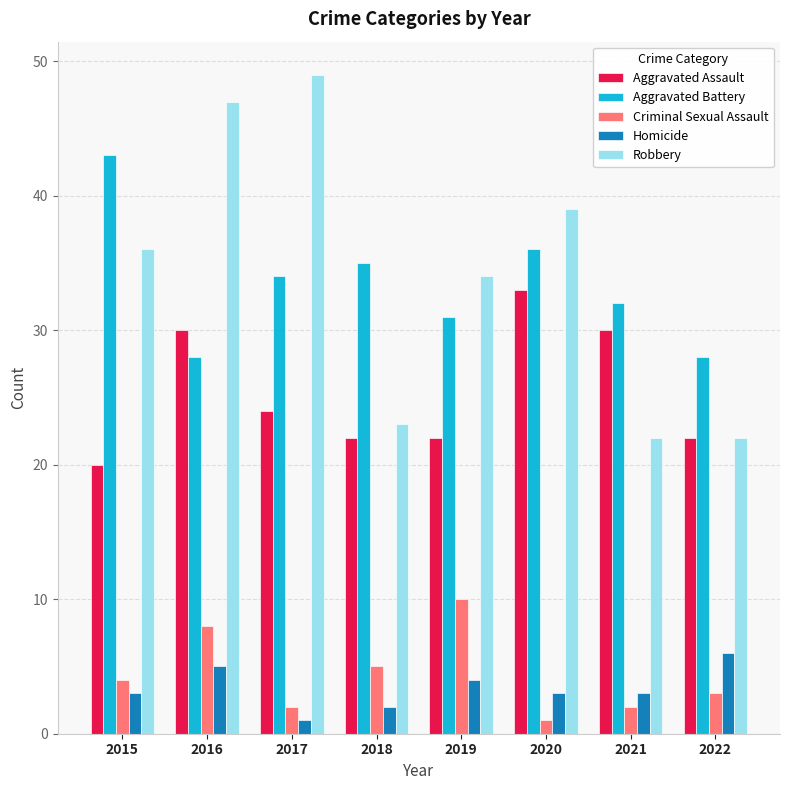

How many series are shown in this chart?

5